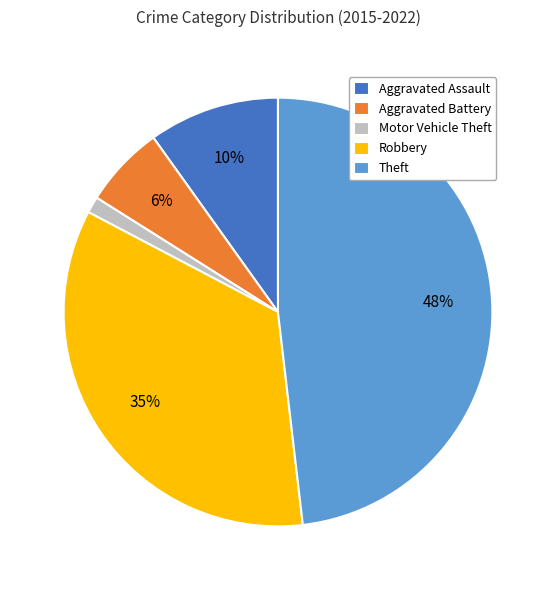

Is the sum of Motor Vehicle Theft and Robbery greater than half?

No